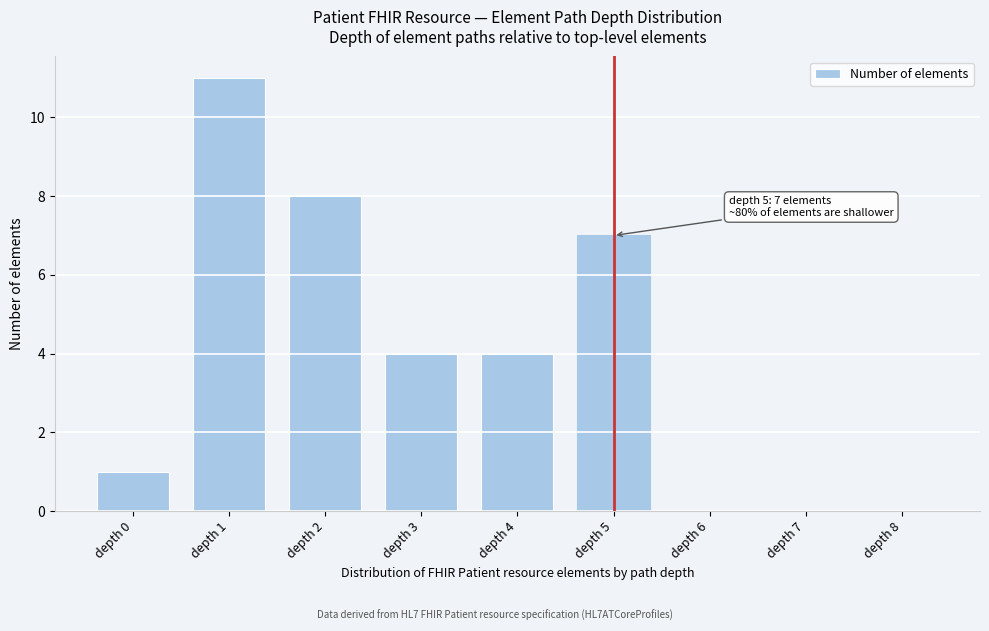

Reading right to left, what are all the values shown in this chart?

depth 8=0	depth 7=0	depth 6=0	depth 5=7	depth 4=4	depth 3=4	depth 2=8	depth 1=11	depth 0=1